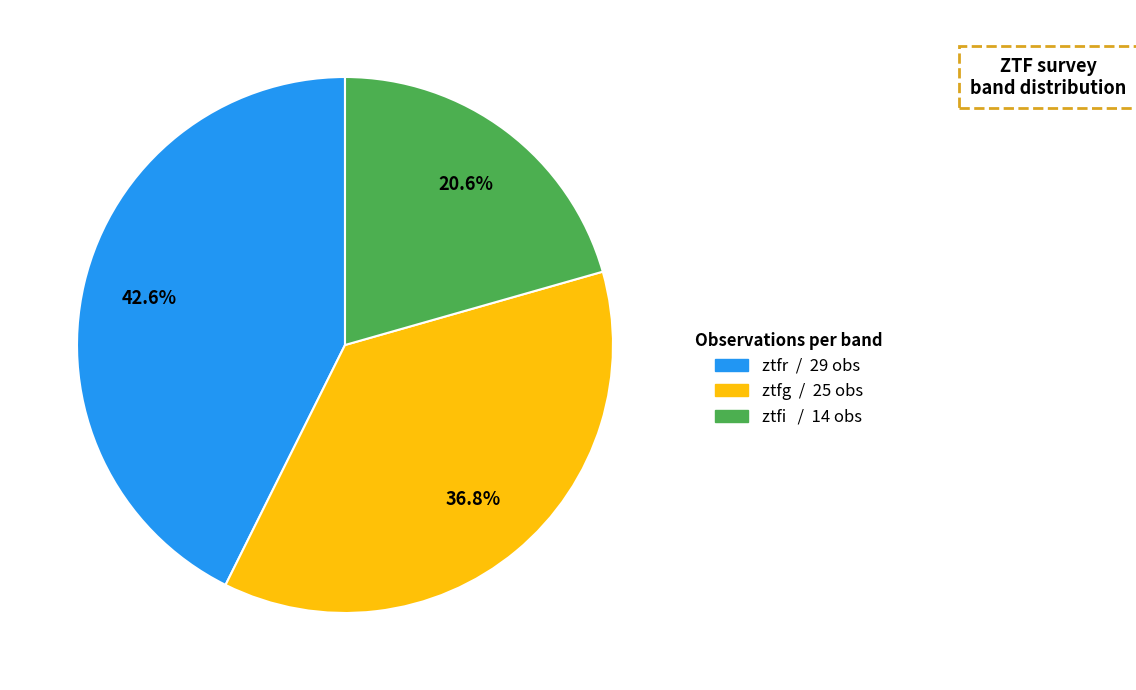

Does ztfr represent more than half of the total?

No